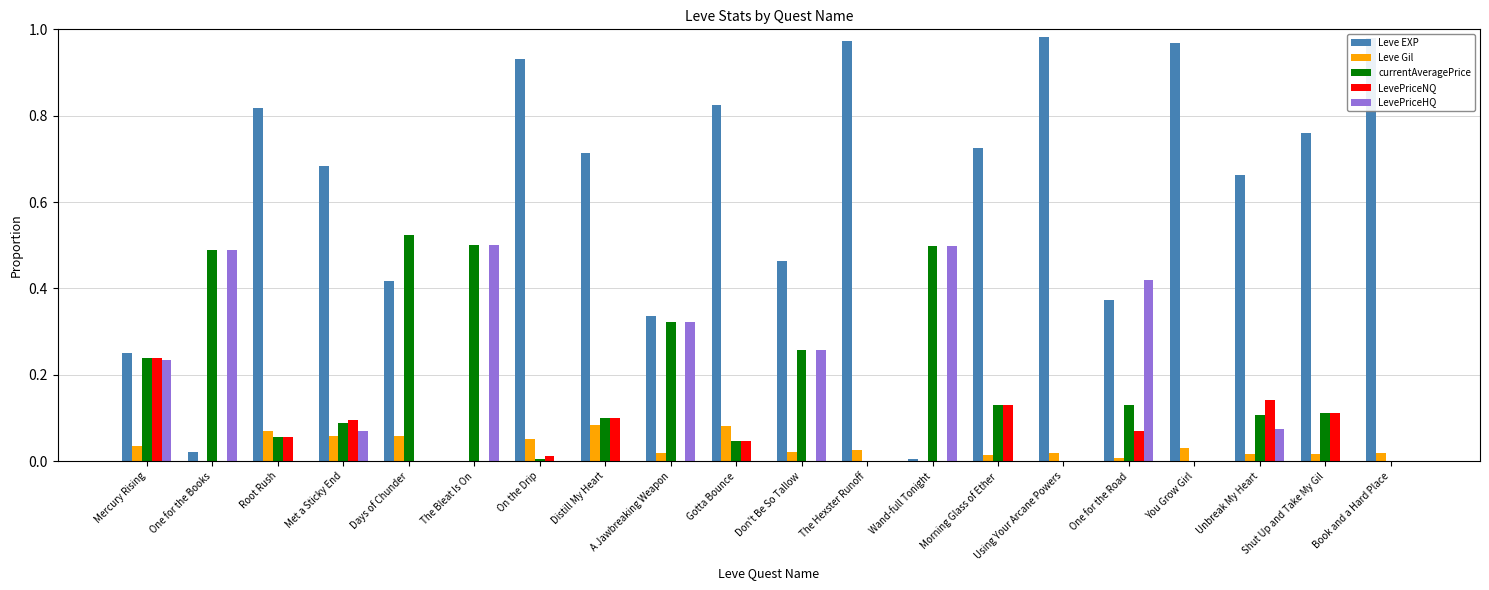

How many groups of bars are there?

20